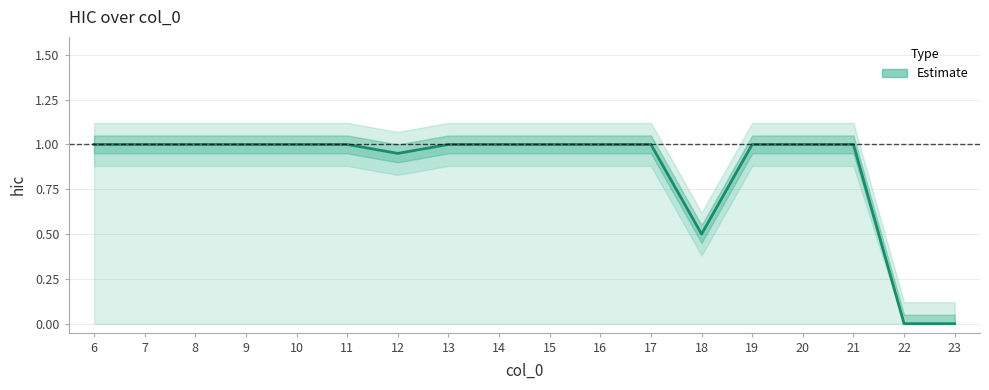

Reading left to right, extract all data points from this chart.

1.0	1.0	1.0	1.0	1.0	1.0	0.9	1.0	1.0	1.0	1.0	1.0	0.5	1.0	1.0	1.0	0.0	0.0